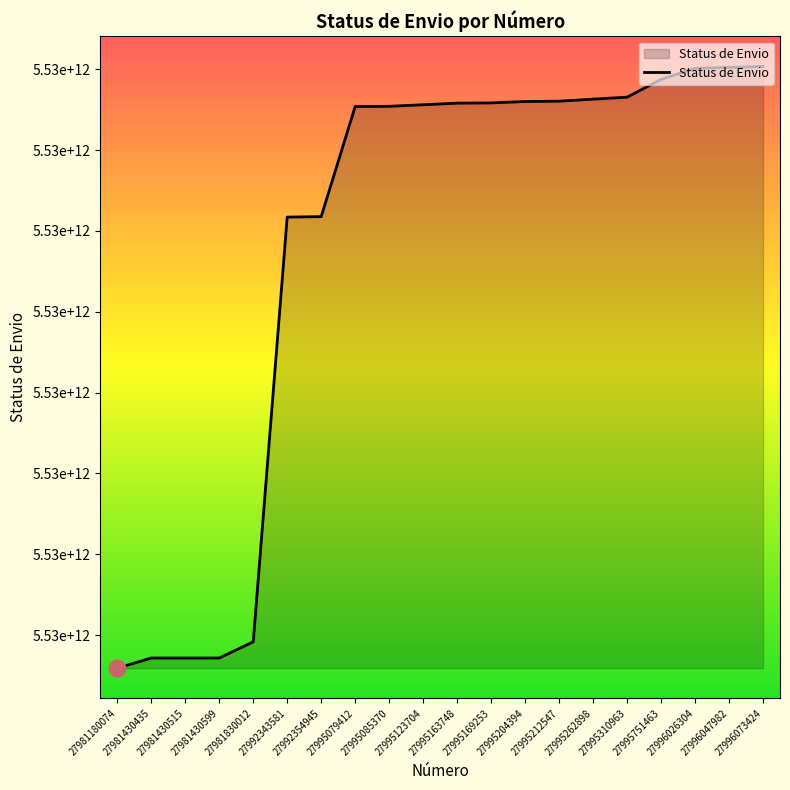

What is the ratio of the value at 27996073424 to the value at 27995212547?

1.0